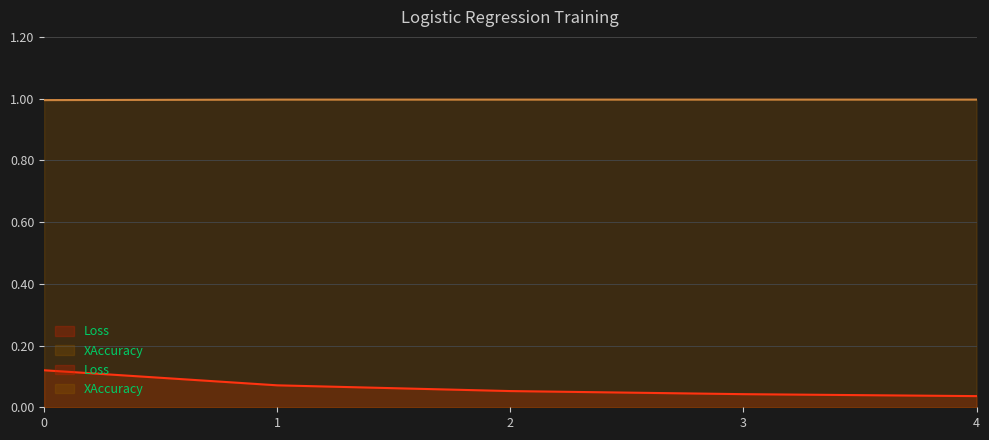

Does the chart display data point markers on the line(s)?

No